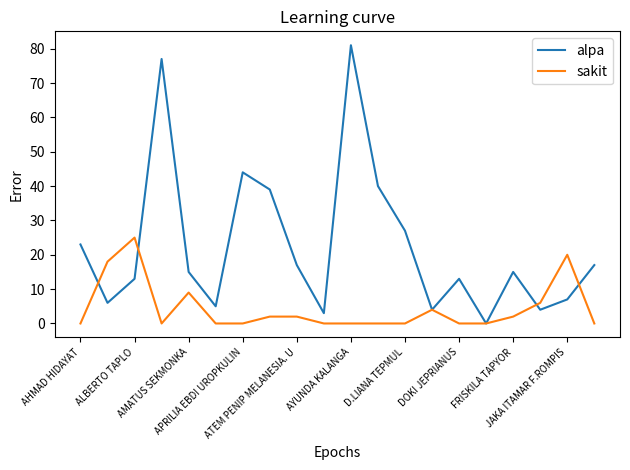

What is the maximum value for sakit?

25